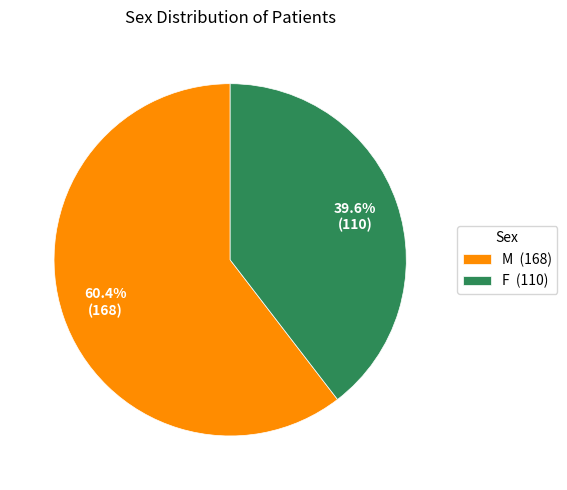

True or false: F accounts for 40% of the total.

True